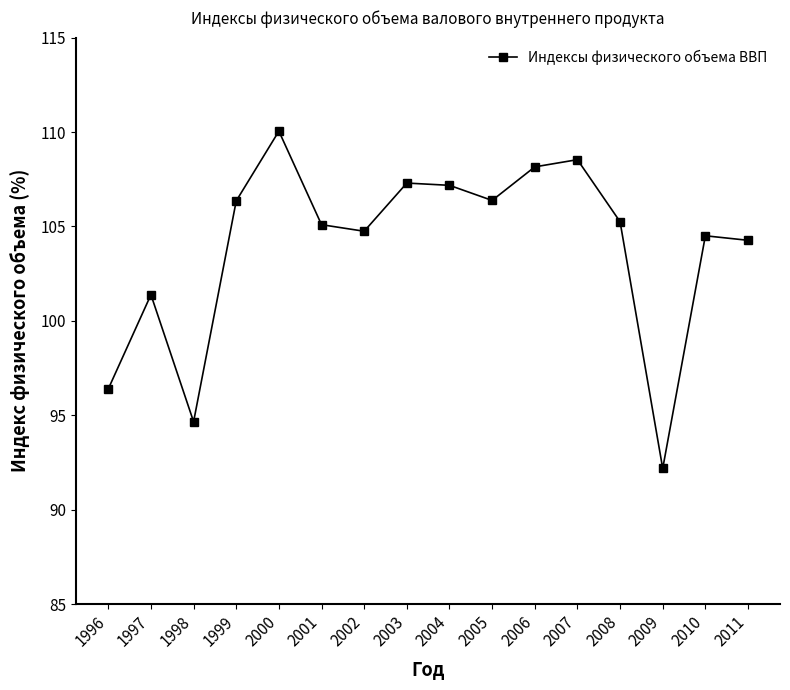

What is the average value?

103.9